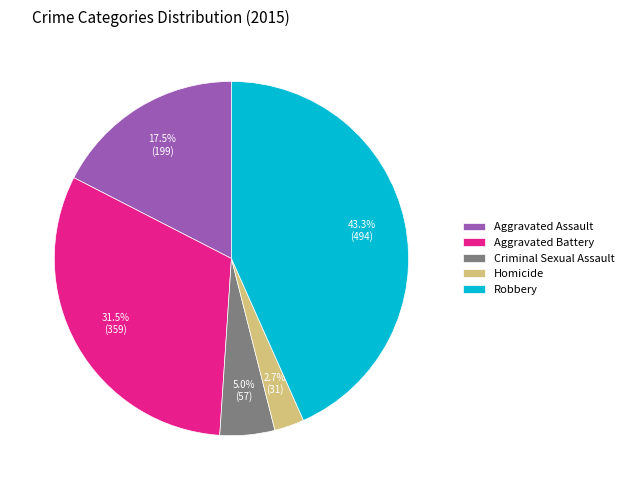

Count the number of slices in the pie.

5